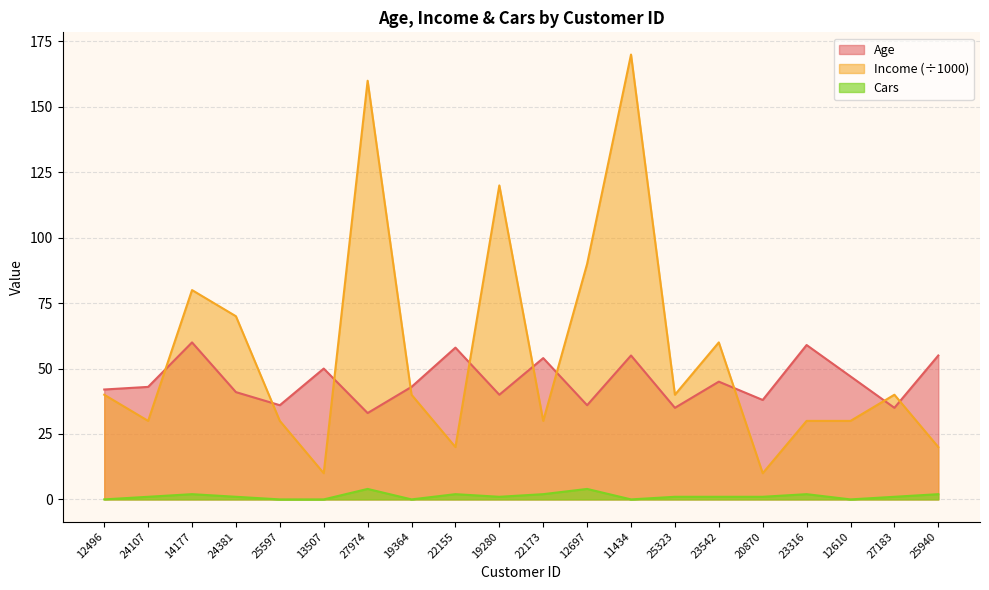

Reading right to left, extract all data points from this chart.

Age: 55	35	47	59	38	45	35	55	36	54	40	58	43	33	50	36	41	60	43	42
Income: 20	40	30	30	10	60	40	170	90	30	120	20	40	160	10	30	70	80	30	40
Cars: 2	1	0	2	1	1	1	0	4	2	1	2	0	4	0	0	1	2	1	0